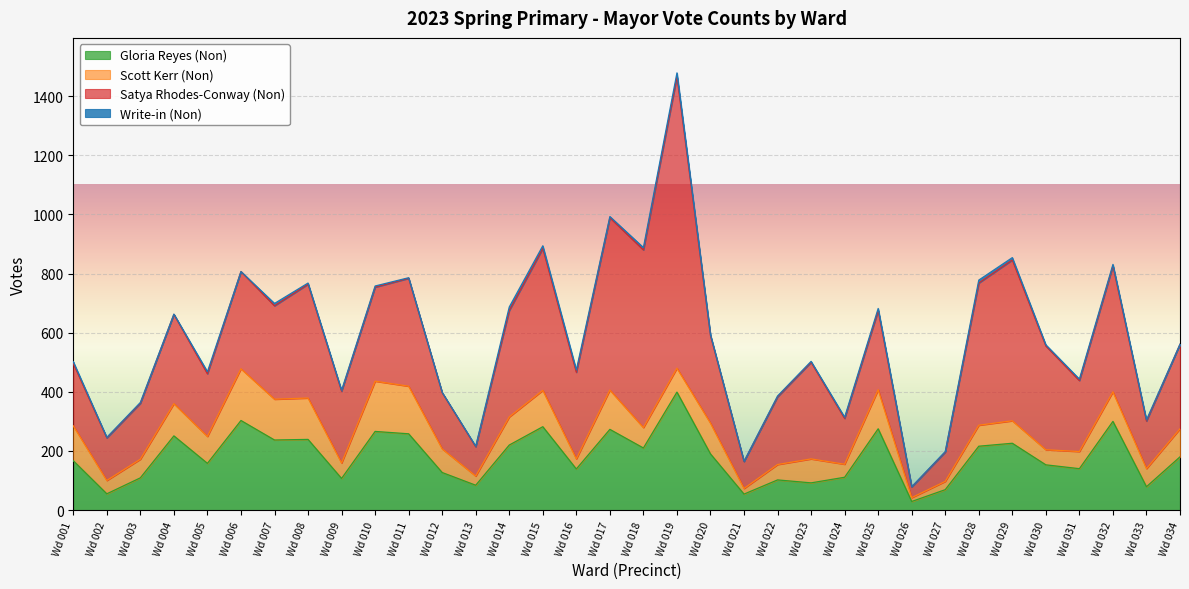

Is it true that Satya Rhodes-Conway (Non) equals 106 at Wd 030?

False